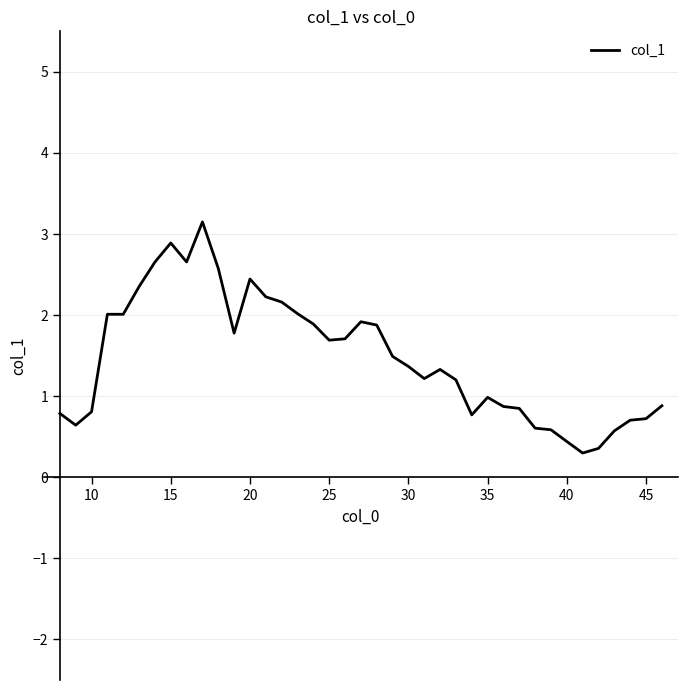

Is this an area chart (filled region under the line)?

No